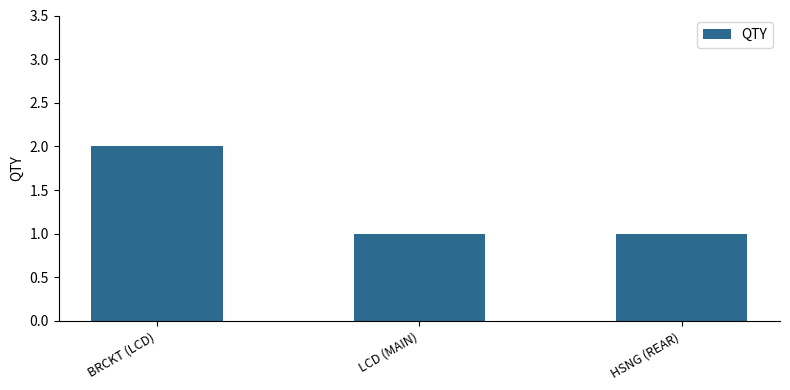

What is the change in value from BRCKT (LCD) to LCD (MAIN)?

-1